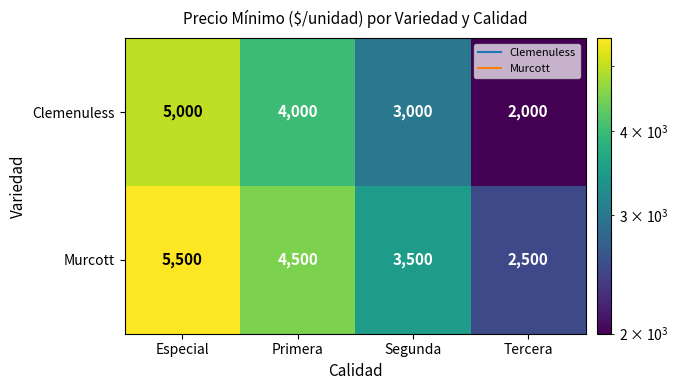

True or false: Murcott has a value of 973 at Tercera.

False